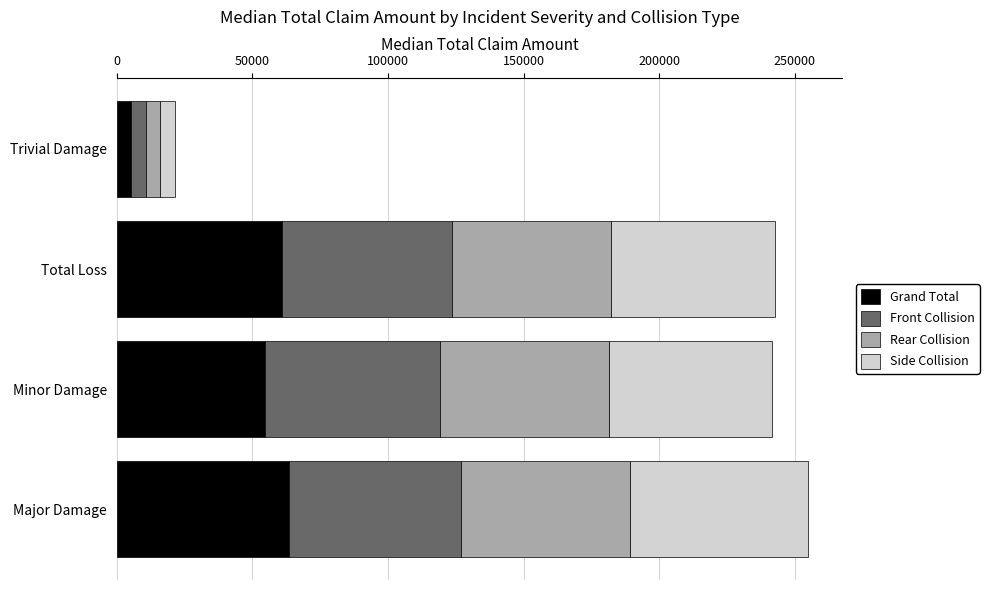

How many distinct data groups are displayed?

4